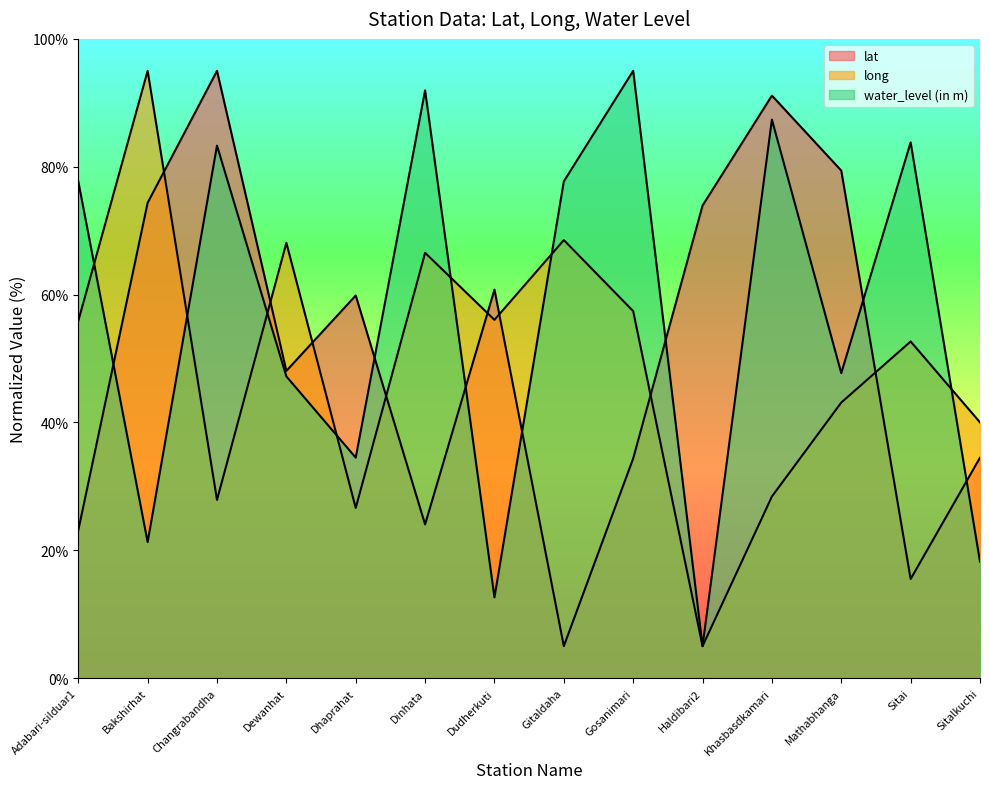

What is the greatest value displayed?

95.0